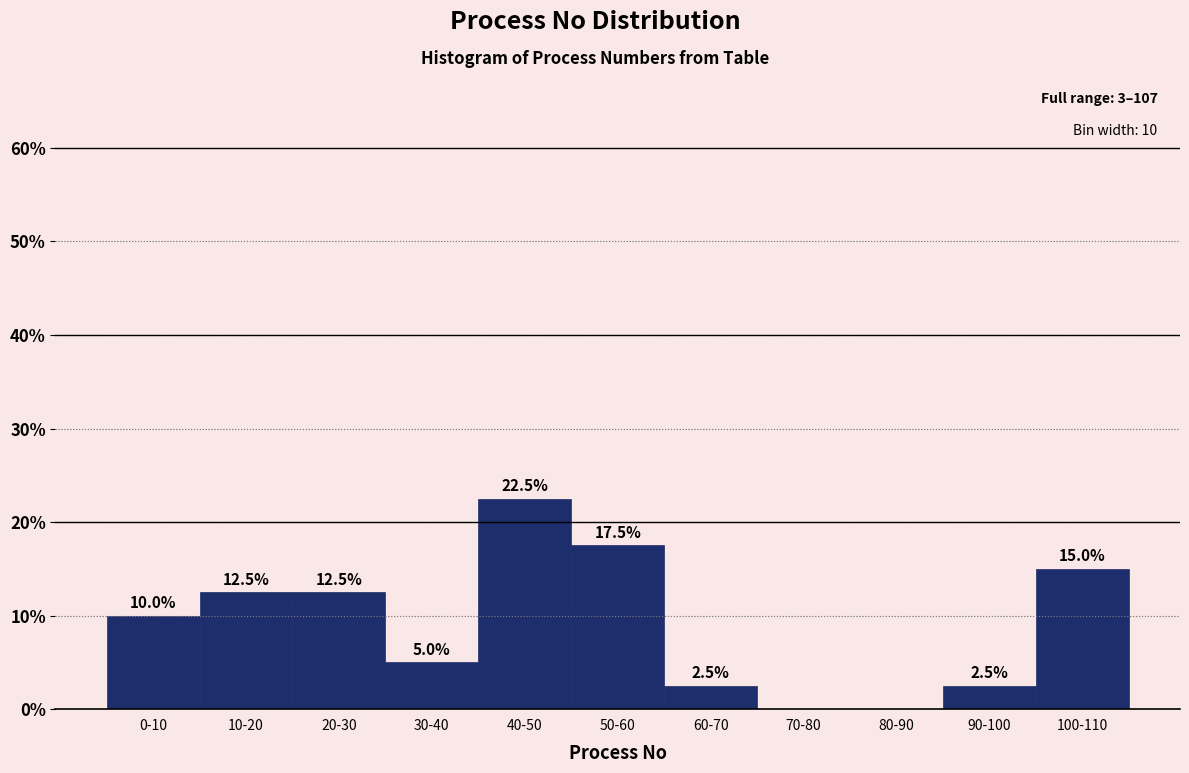

Reading left to right, extract all data points from this chart.

0-10=10.0	10-20=12.5	20-30=12.5	30-40=5.0	40-50=22.5	50-60=17.5	60-70=2.5	70-80=0.0	80-90=0.0	90-100=2.5	100-110=15.0